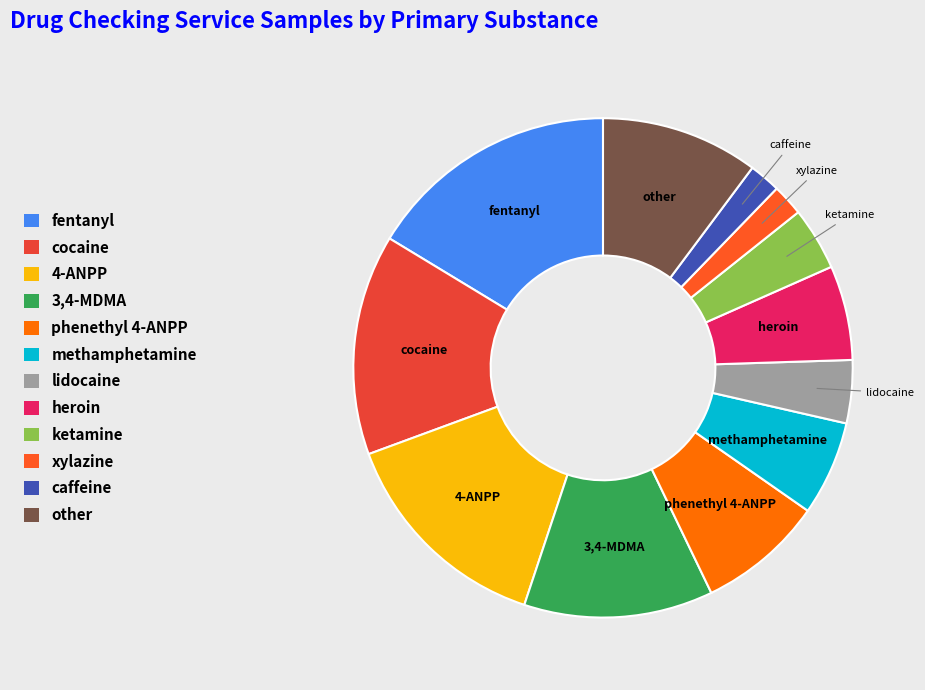

True or false: xylazine accounts for 2% of the total.

True